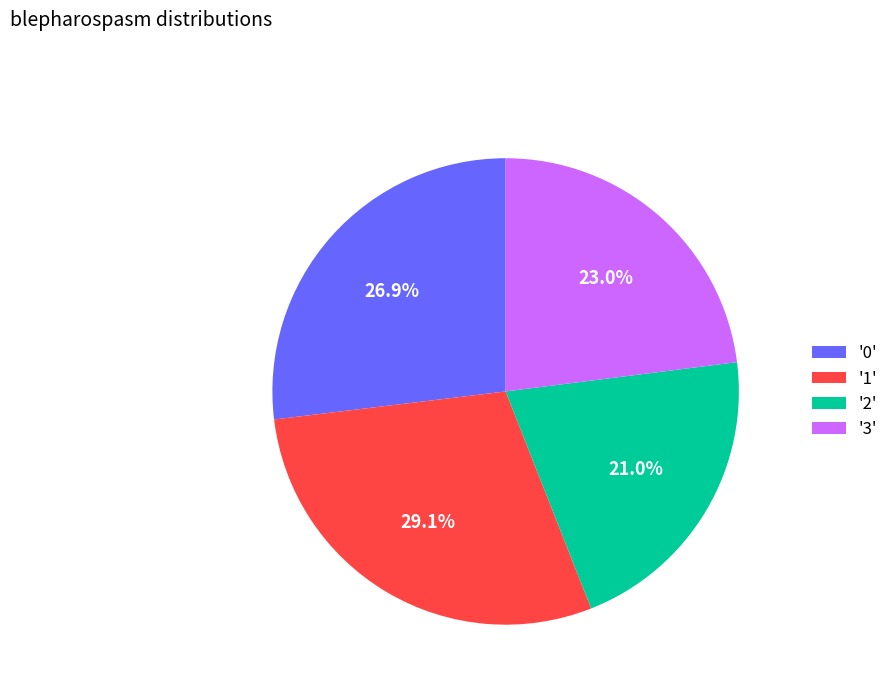

Between '0' and '3', which is larger?

'0'